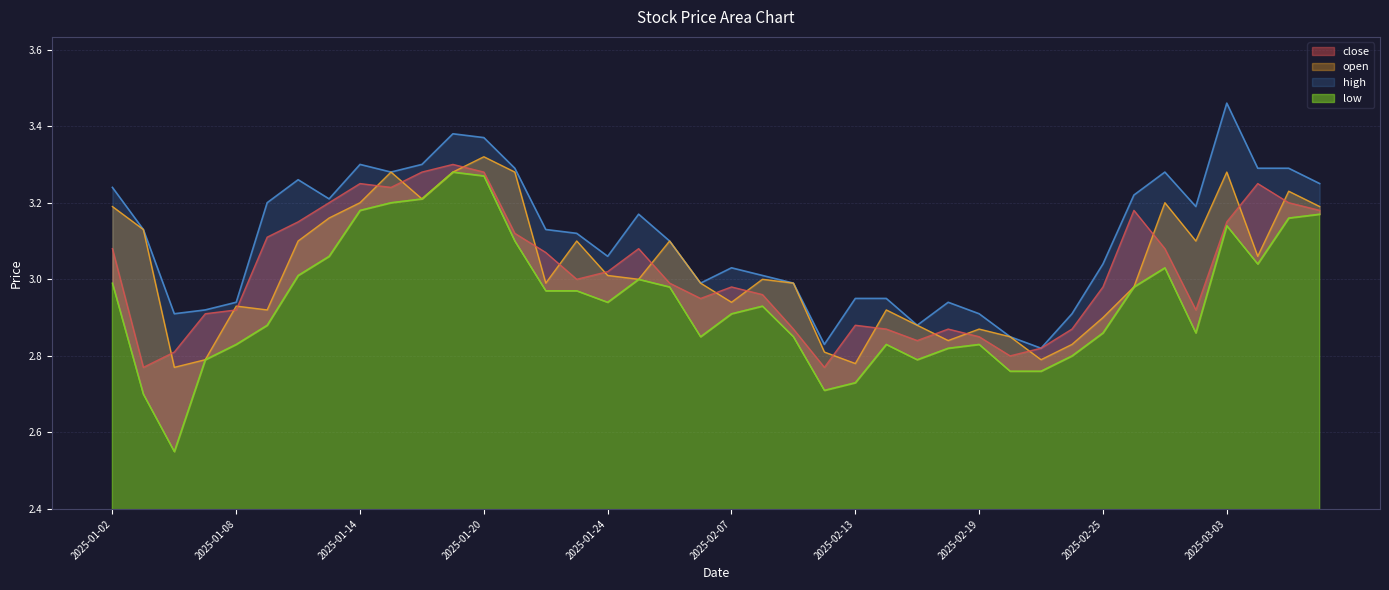

Which series has the widest spread of values?

low